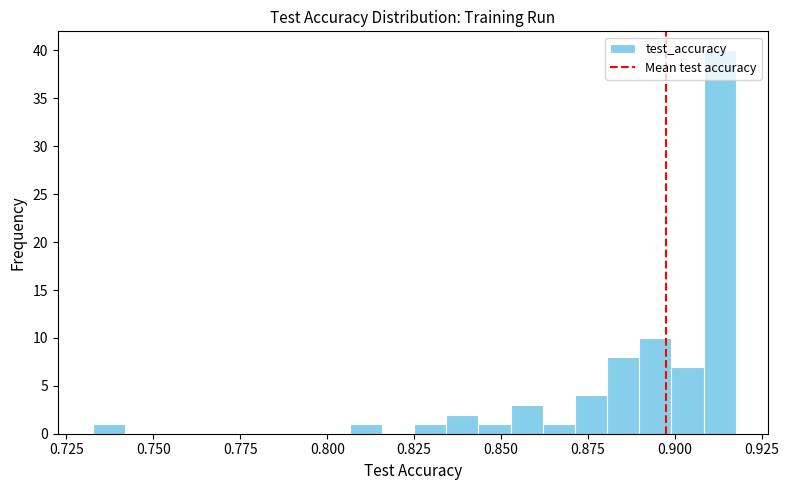

Read against the x-axis, roughly where is the centre of the tallest bar?

0.915